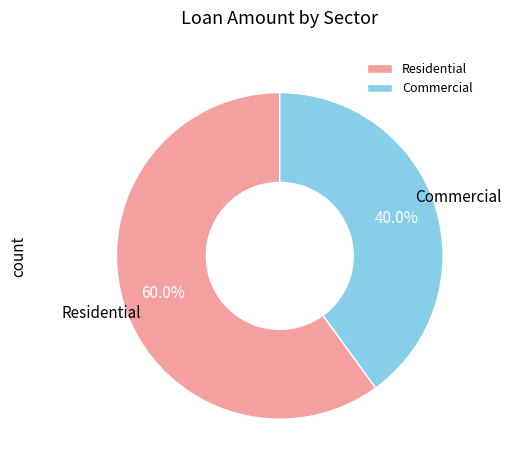

Rank the categories by value from lowest to highest.

Commercial, Residential